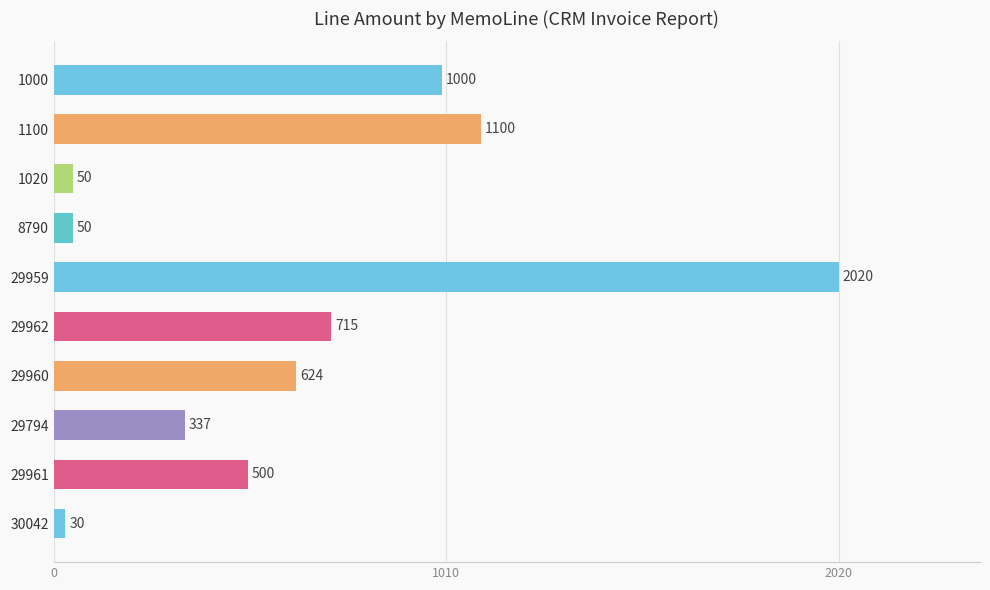

How many values are below 624?

5